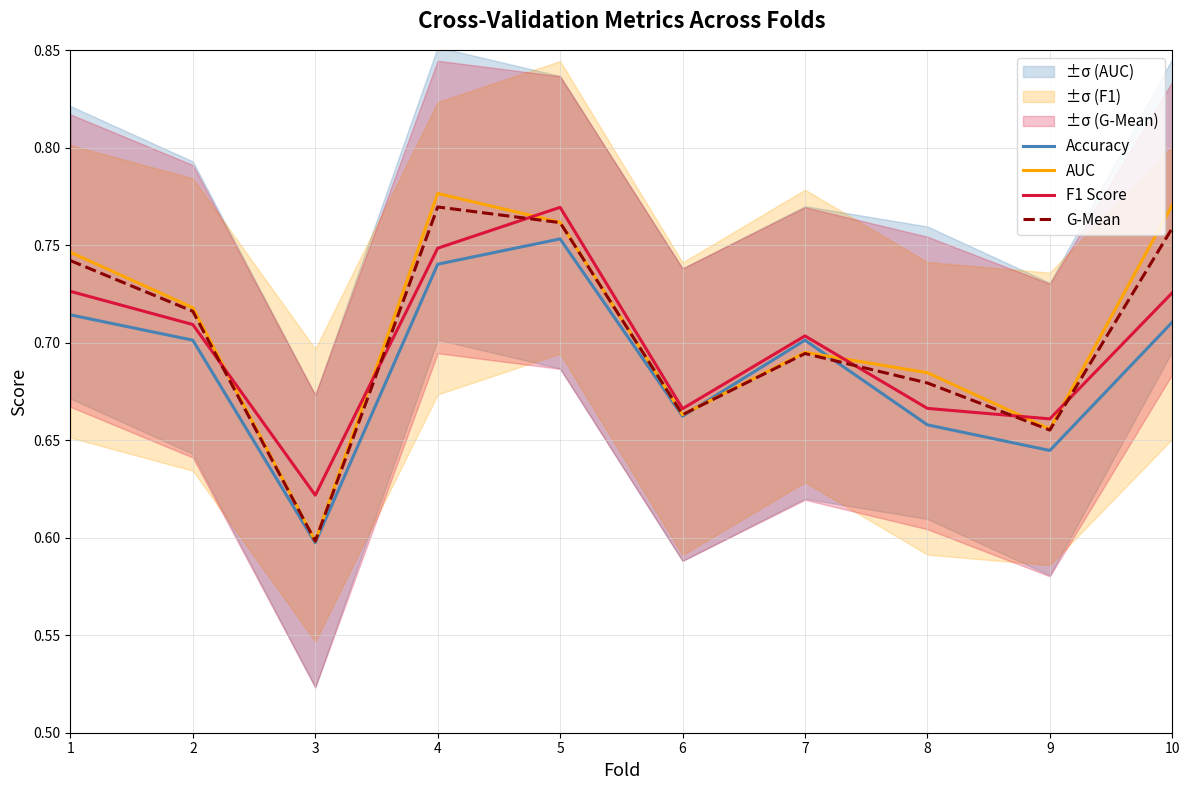

List the series in order of their overall mean, highest first.

AUC, G-Mean, F1 Score, Accuracy